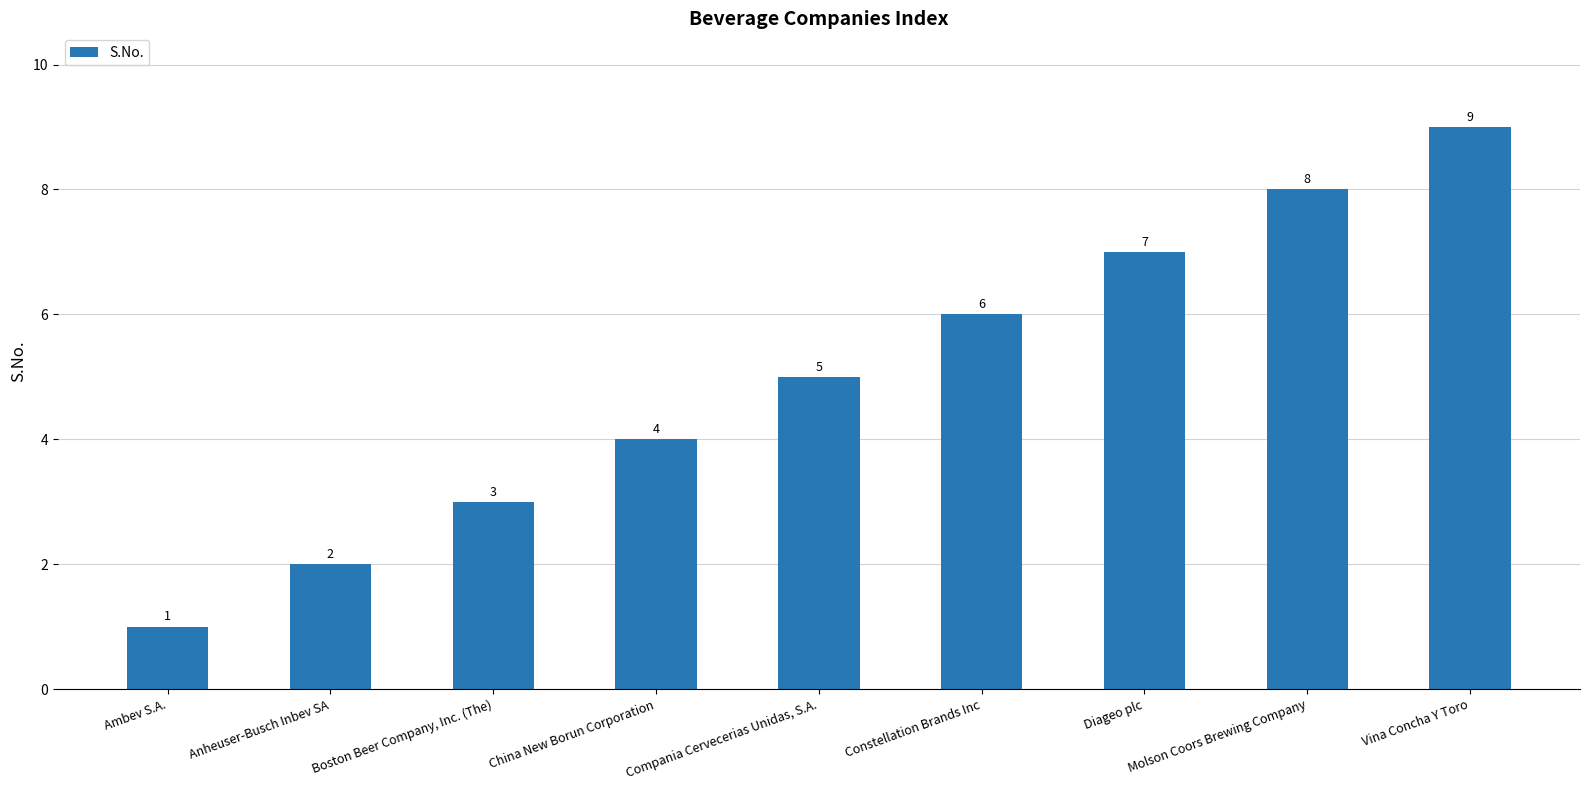

The value at Diageo plc is 12. True or false?

False